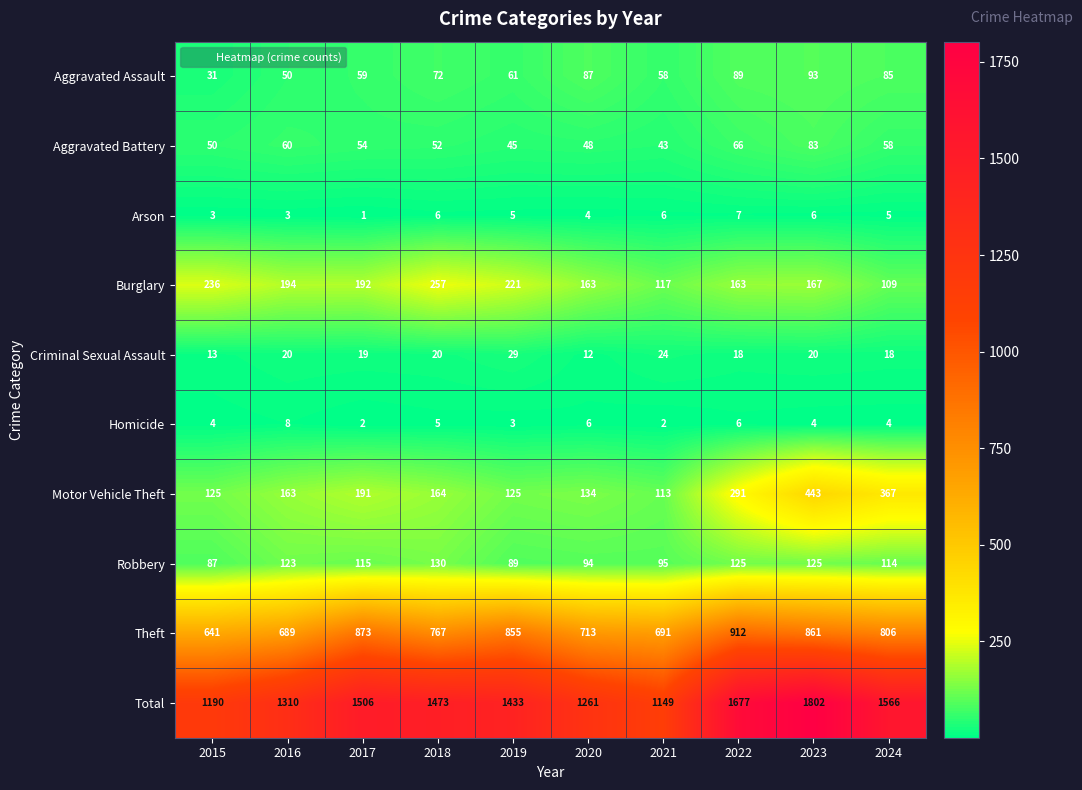

Which series has the largest range (max minus min)?

Total